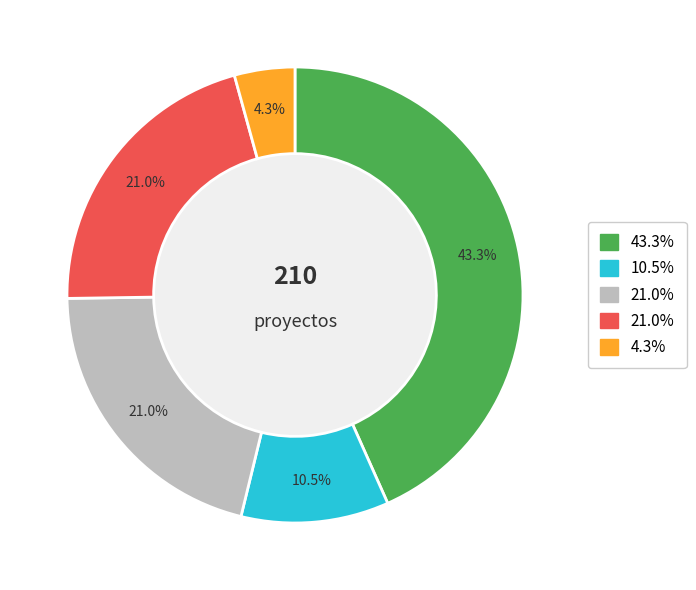

Is there any slice that represents more than half of the pie?

No